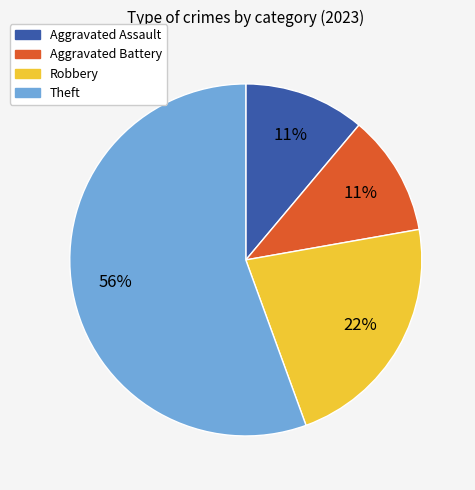

To the nearest percent, what is the combined percentage of Theft and Aggravated Assault?

67%